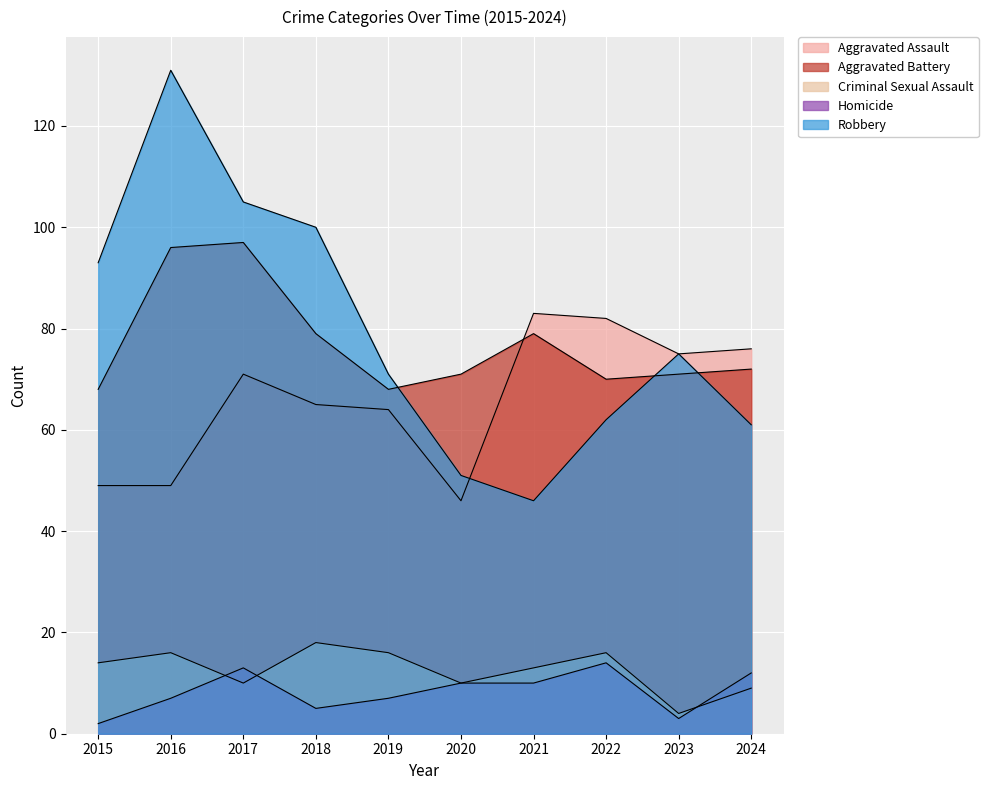

How many lines are shown in the chart?

5